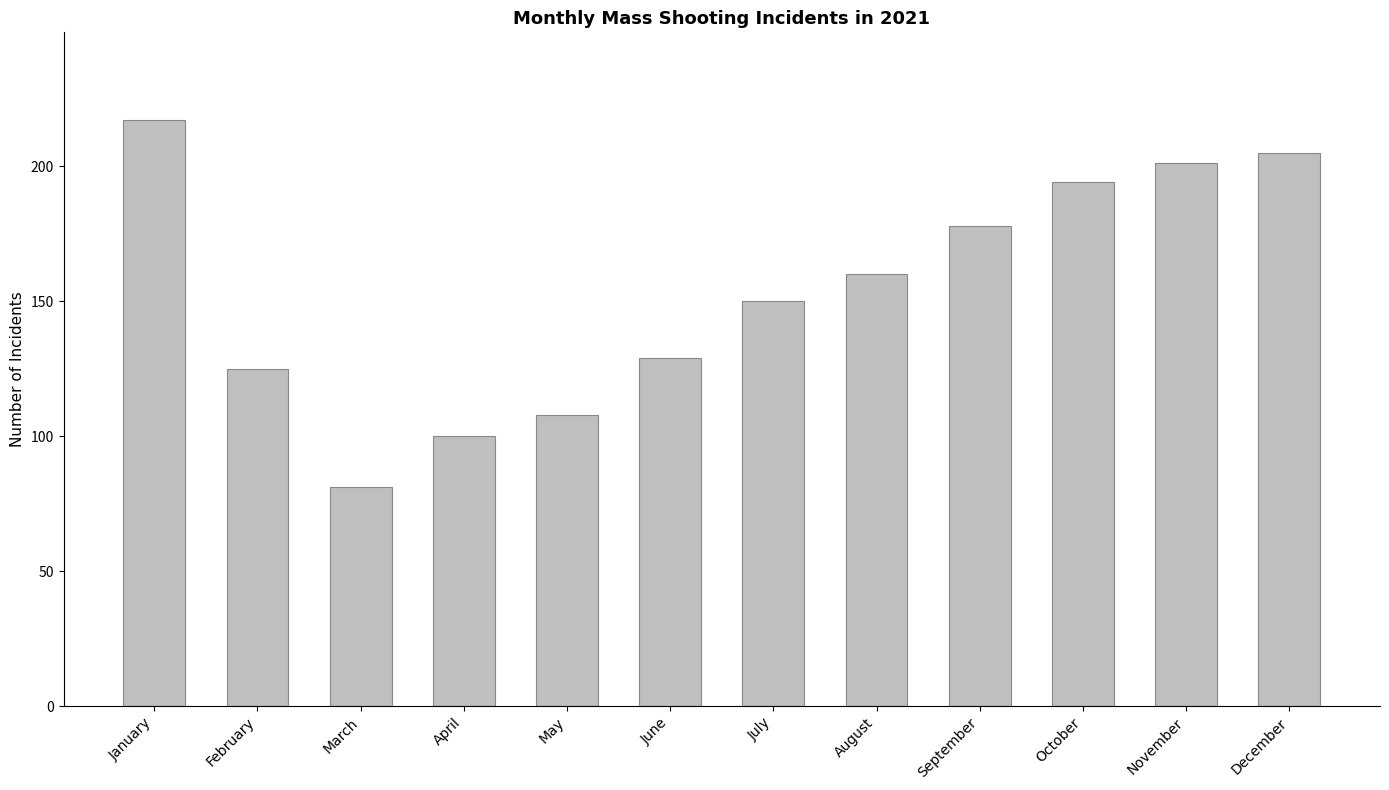

What is the value of the 12th bar from the left?

205